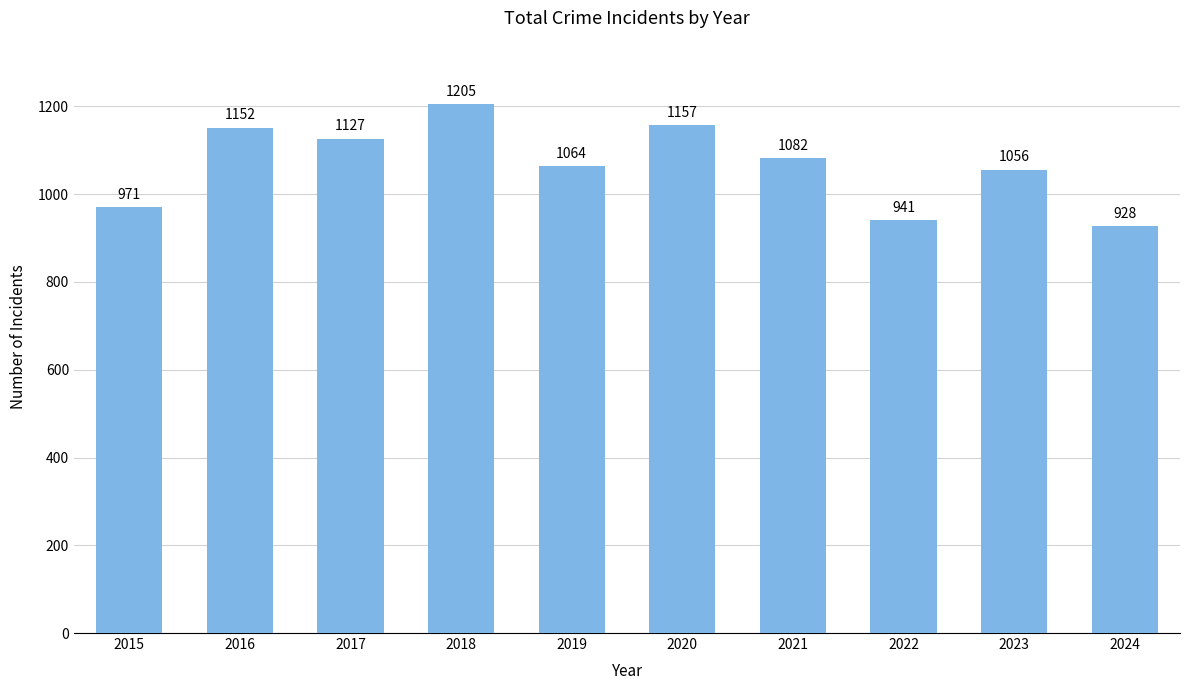

Rank the categories by value from lowest to highest.

2024, 2022, 2015, 2023, 2019, 2021, 2017, 2016, 2020, 2018